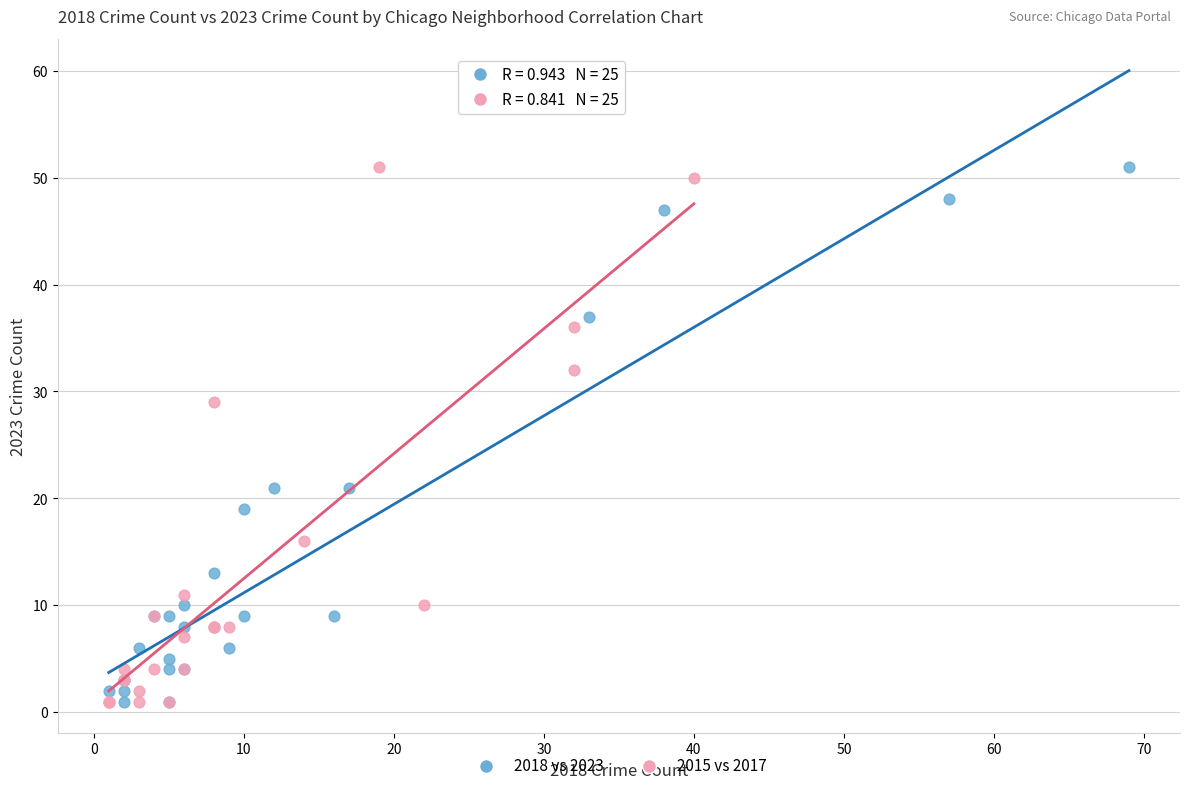

What are all the series names shown in the legend?

2018 vs 2023, 2015 vs 2017